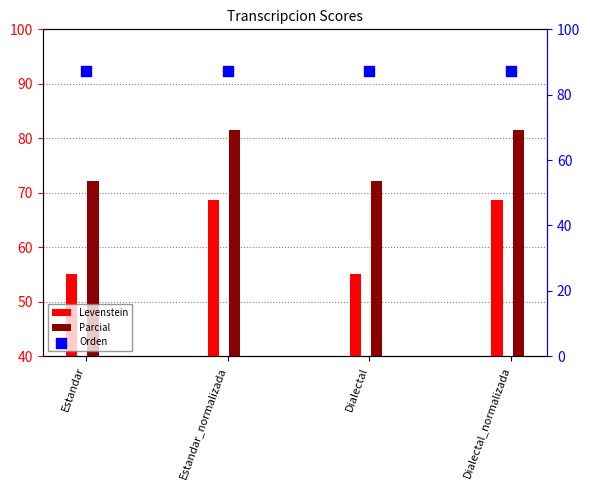

At how many categories does at least one series exceed 64?

4